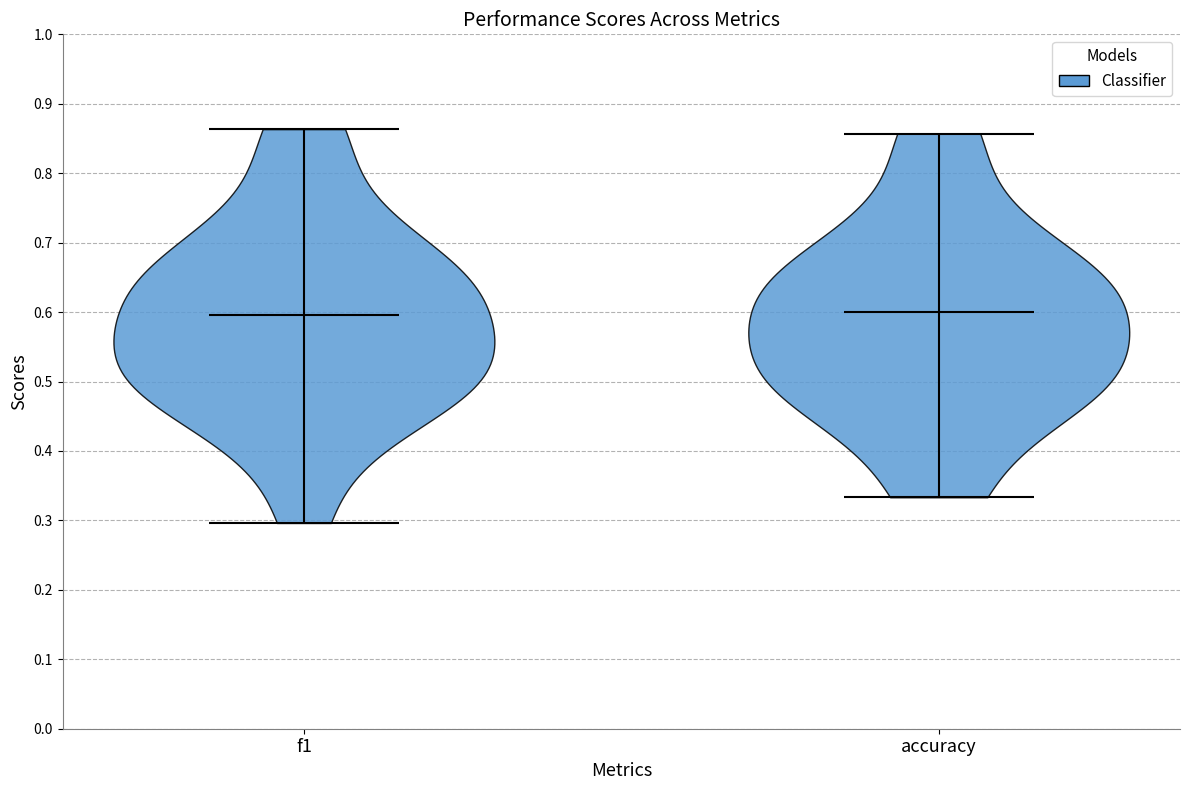

Reading left to right, read every violin against the y-axis: where its median line is, and the lowest and highest points it reaches. The values are not printed on the chart, so give them approximately, as read against the axis.

f1: median line 0.60, lowest point 0.30, highest point 0.86
accuracy: median line 0.60, lowest point 0.33, highest point 0.86